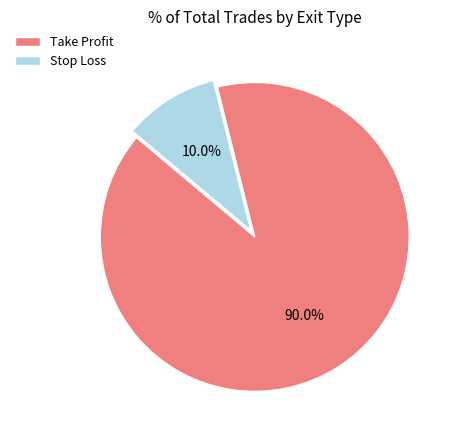

Rank the categories by value from lowest to highest.

Stop Loss, Take Profit